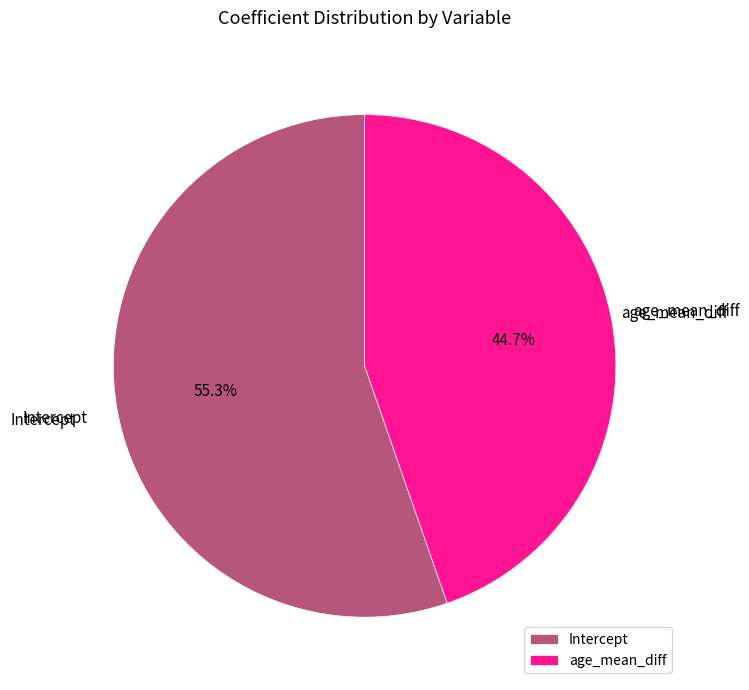

To the nearest percent, what portion does Intercept represent?

55%